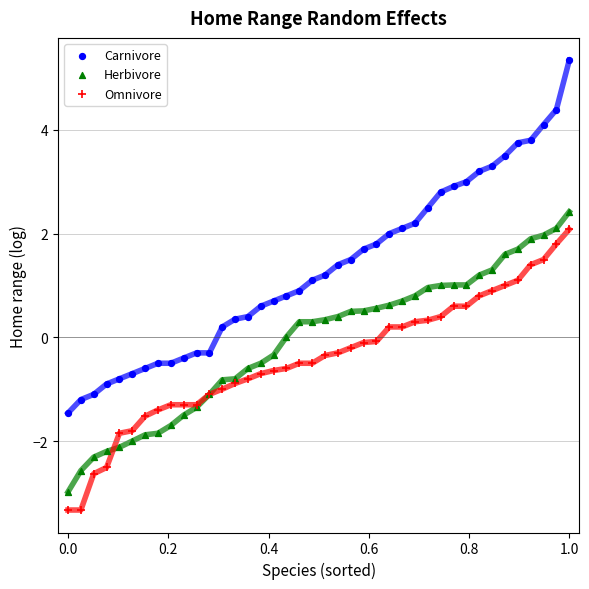

Which series contains the highest Y value?

Carnivore